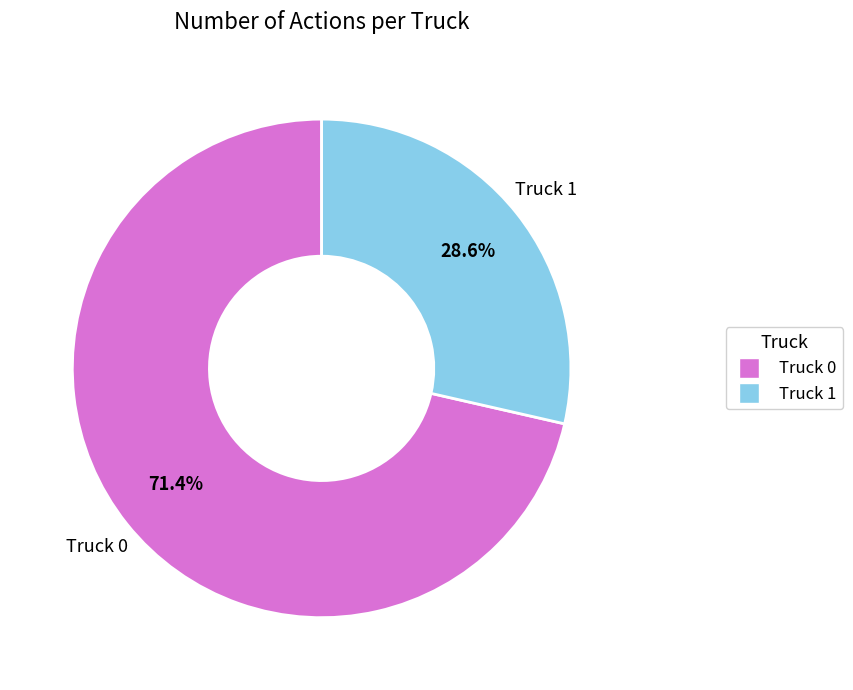

To the nearest percent, what percentage of the pie is Truck 0?

71%